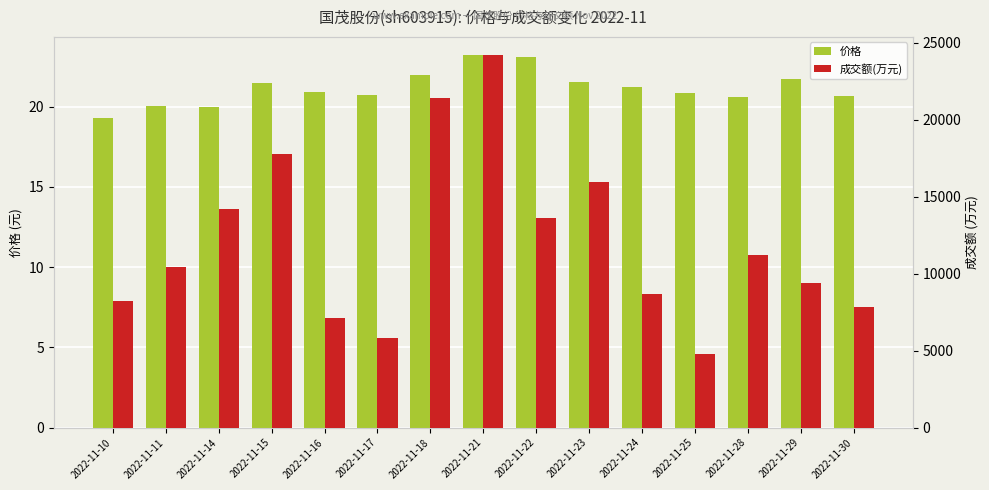

Reading left to right, list all the values displayed in this chart.

价格: 2022-11-10=19.3	2022-11-11=20.1	2022-11-14=20.0	2022-11-15=21.5	2022-11-16=20.9	2022-11-17=20.8	2022-11-18=22.0	2022-11-21=23.2	2022-11-22=23.1	2022-11-23=21.6	2022-11-24=21.2	2022-11-25=20.9	2022-11-28=20.6	2022-11-29=21.7	2022-11-30=20.6
成交额(万元): 2022-11-10=8212.0	2022-11-11=10427.0	2022-11-14=14205.0	2022-11-15=17803.0	2022-11-16=7124.0	2022-11-17=5848.0	2022-11-18=21396.0	2022-11-21=24174.0	2022-11-22=13596.0	2022-11-23=15970.0	2022-11-24=8700.0	2022-11-25=4766.0	2022-11-28=11194.0	2022-11-29=9387.0	2022-11-30=7858.0